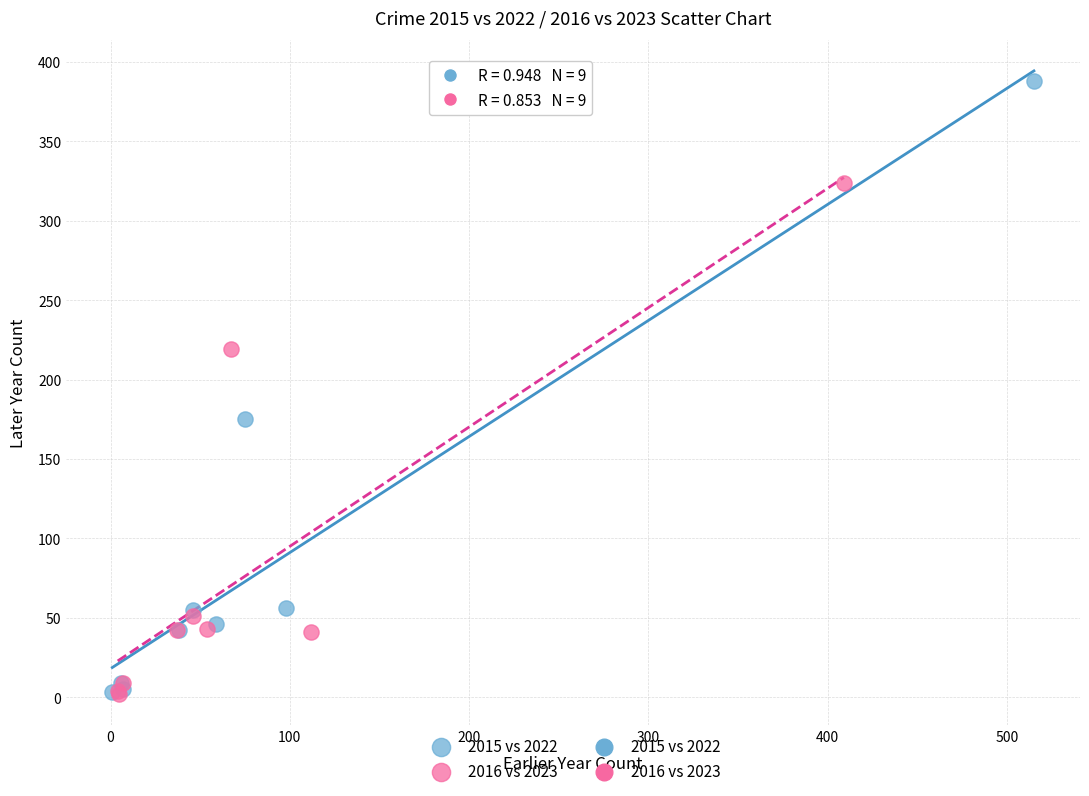

Which series reaches the maximum Y coordinate?

2015 vs 2022